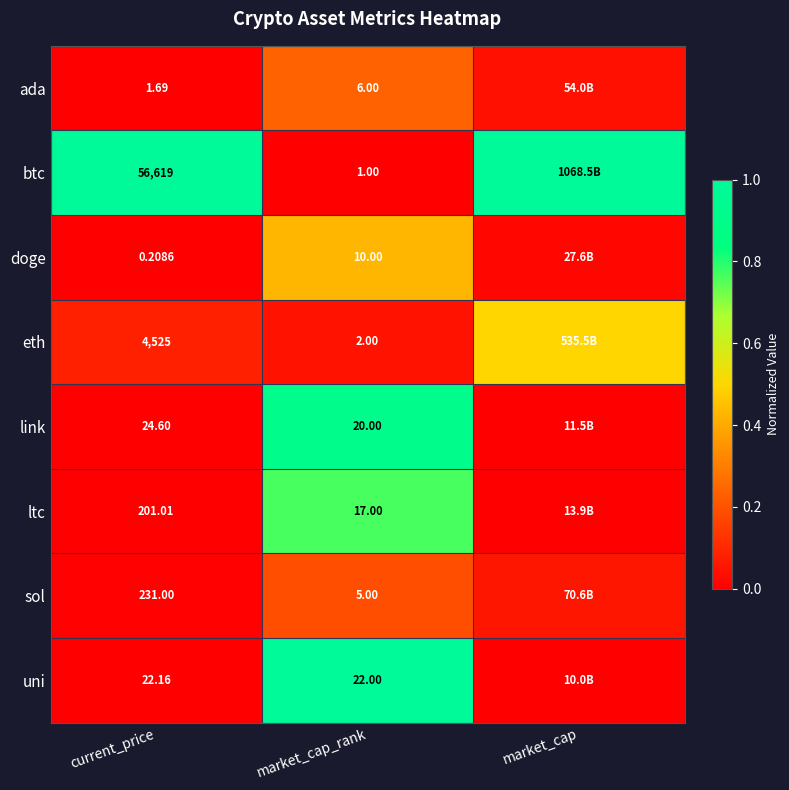

Rank the series at current_price from lowest to highest value.

doge, ada, uni, link, ltc, sol, eth, btc